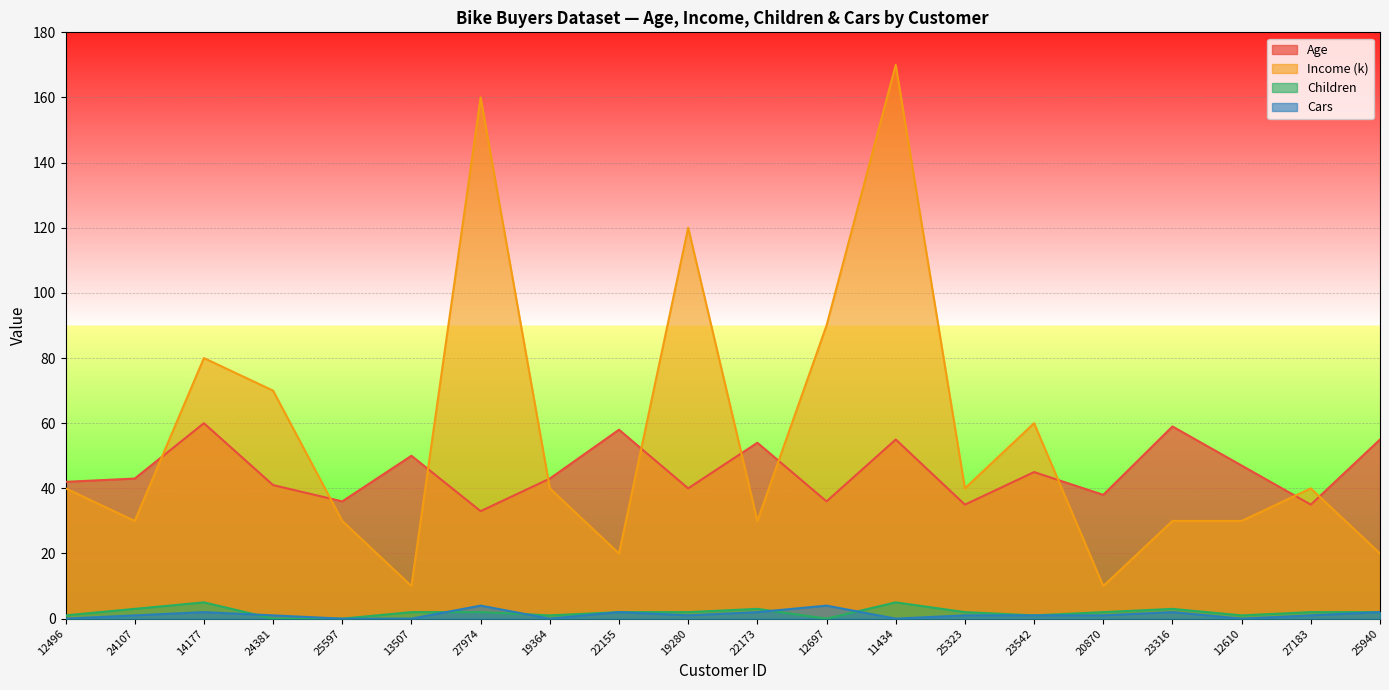

True or false: Children has more than 1 interior local peaks.

True